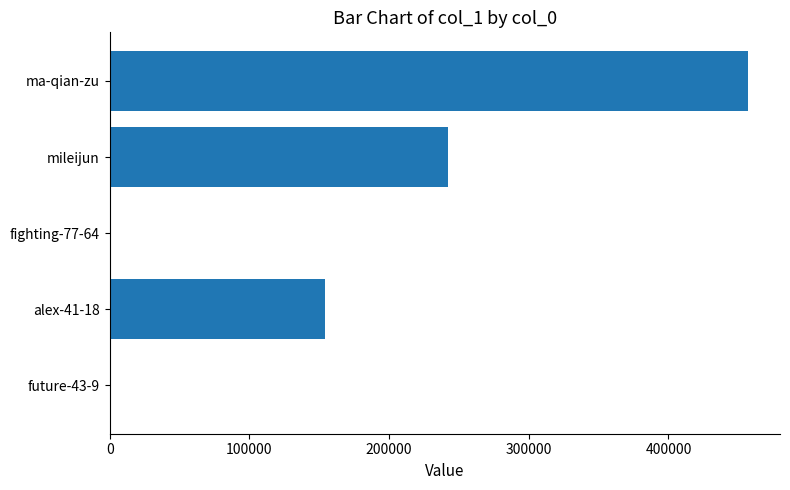

Are the bars horizontal?

Yes